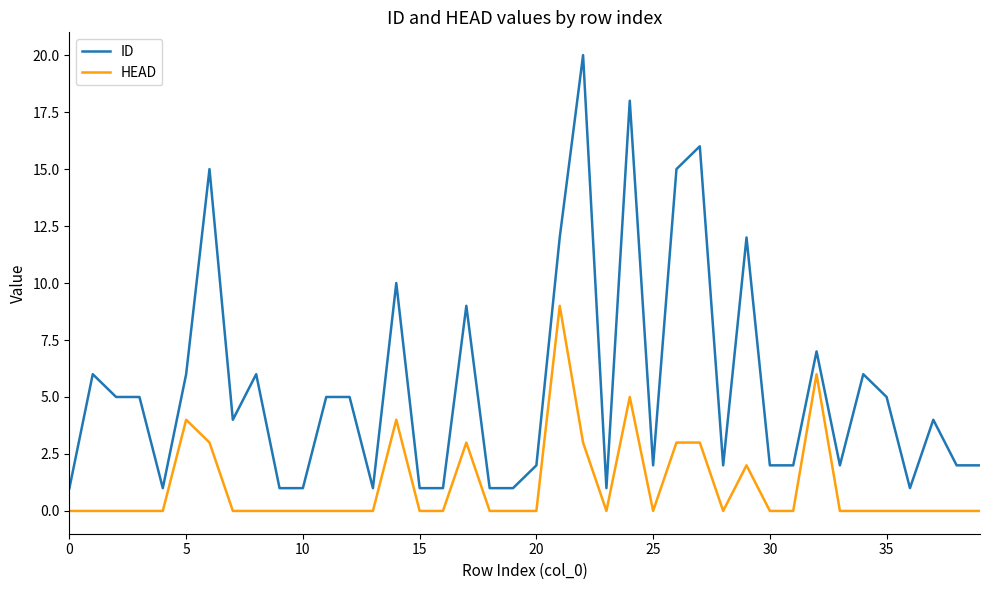

Reading right to left, extract all data points from this chart.

ID: 2	2	4	1	5	6	2	7	2	2	12	2	16	15	2	18	1	20	12	2	1	1	9	1	1	10	1	5	5	1	1	6	4	15	6	1	5	5	6	1
HEAD: 0	0	0	0	0	0	0	6	0	0	2	0	3	3	0	5	0	3	9	0	0	0	3	0	0	4	0	0	0	0	0	0	0	3	4	0	0	0	0	0